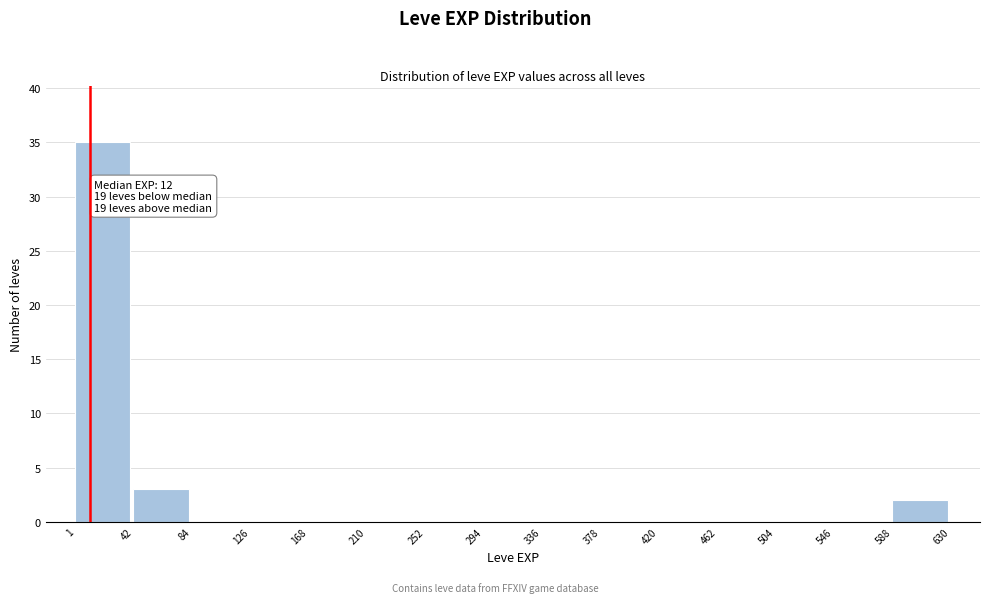

Over which range of the x-axis is the bar tallest?

1 to 42